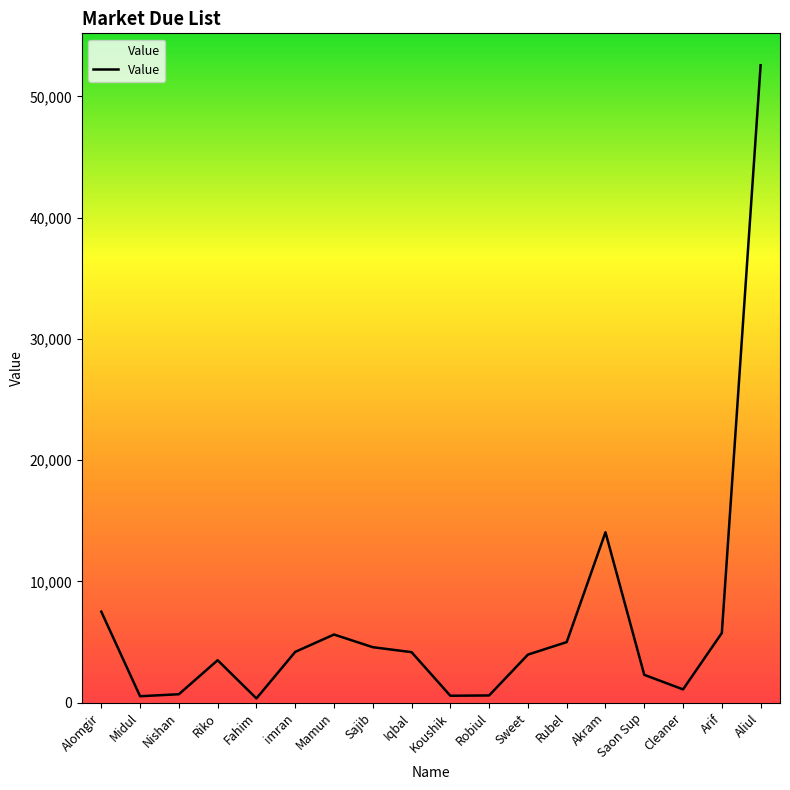

What is the sum of the values at Mamun and Sweet?

9592